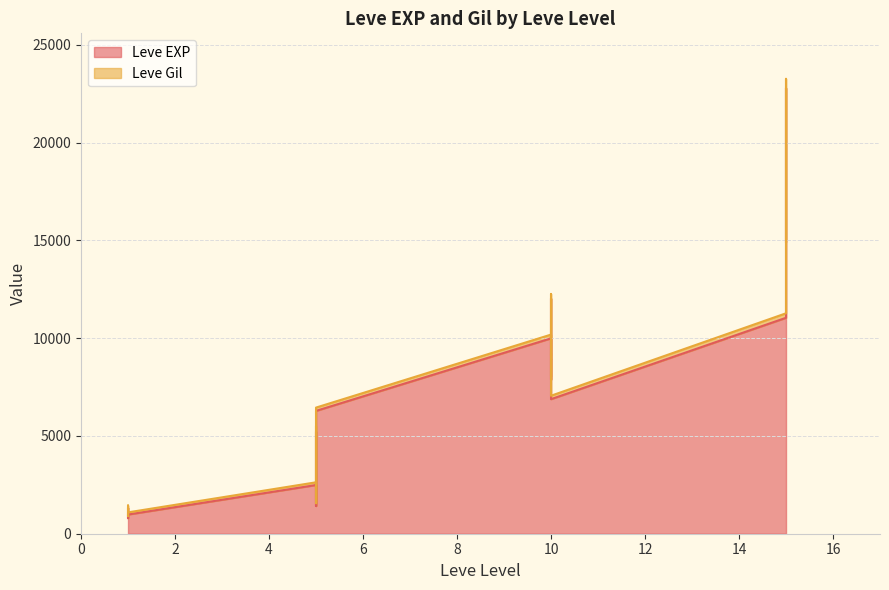

What is the sum of the values at 5 and 10?

13590